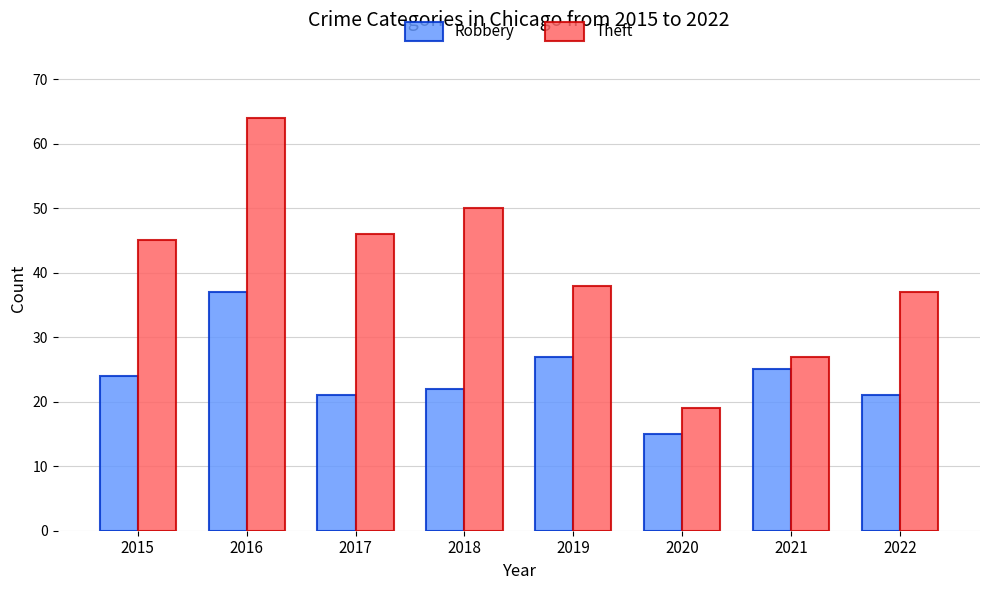

What value does the Robbery series have at 2018?

22